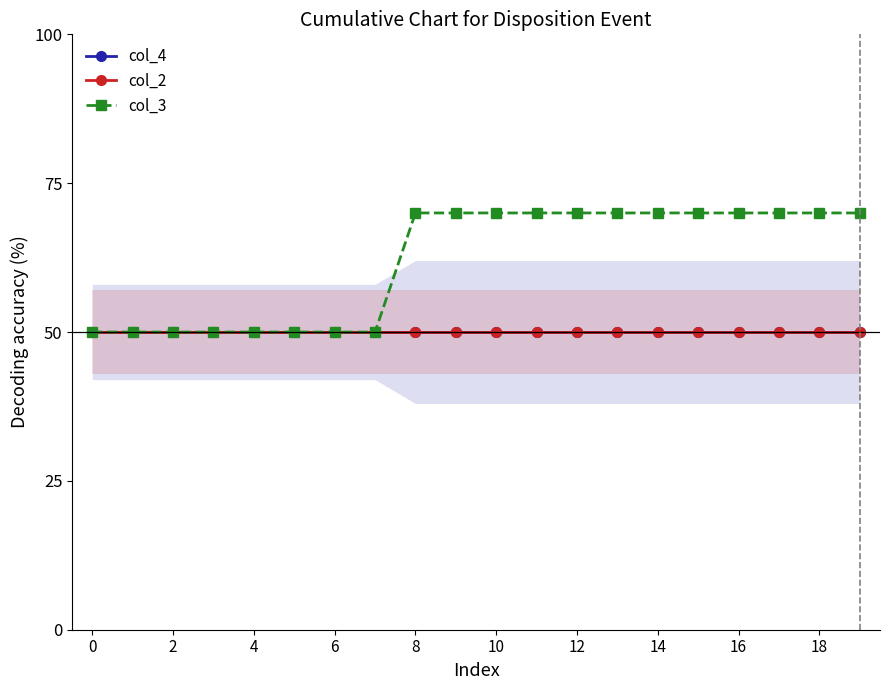

The value of col_2 at 14 is 11.0. True or false?

False